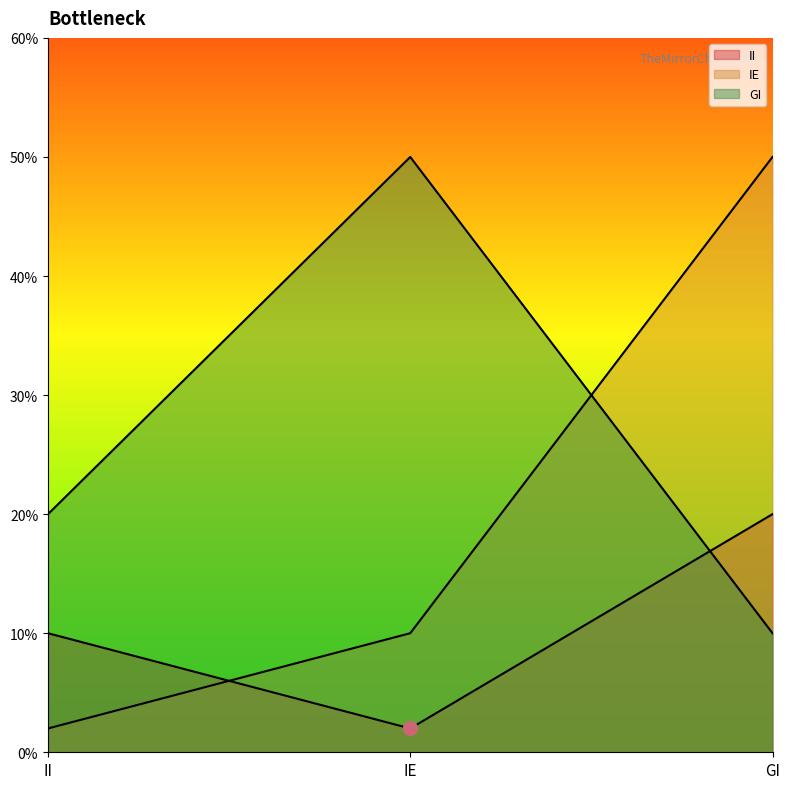

Rank the categories by II value from highest to lowest.

GI, II, IE